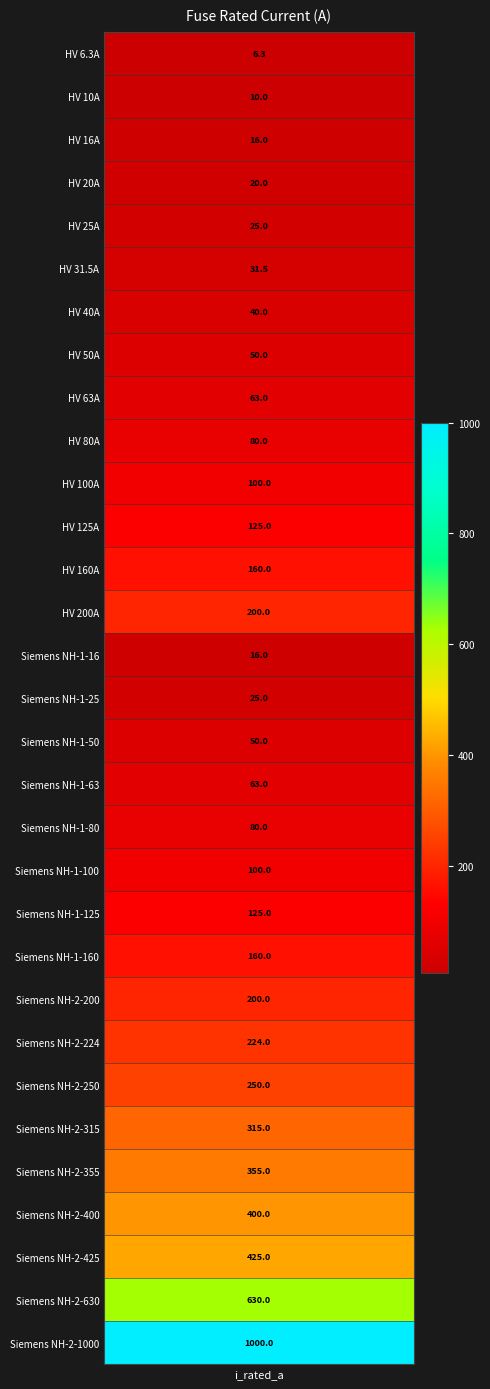

Reading left to right, extract all data points from this chart.

6.3	10.0	16.0	20.0	25.0	31.5	40.0	50.0	63.0	80.0	100.0	125.0	160.0	200.0	16.0	25.0	50.0	63.0	80.0	100.0	125.0	160.0	200.0	224.0	250.0	315.0	355.0	400.0	425.0	630.0	1000.0